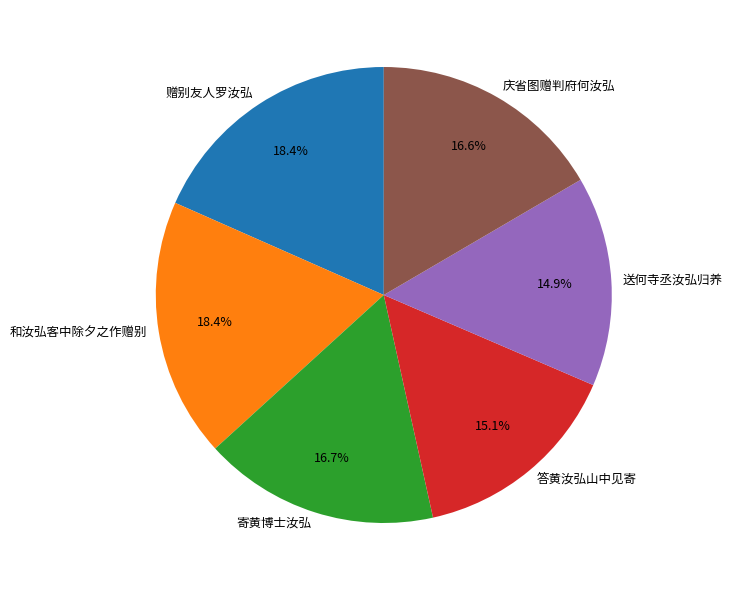

Approximately how many times larger is the value at 庆省图赠判府何汝弘 compared to 和汝弘客中除夕之作赠别?

0.9